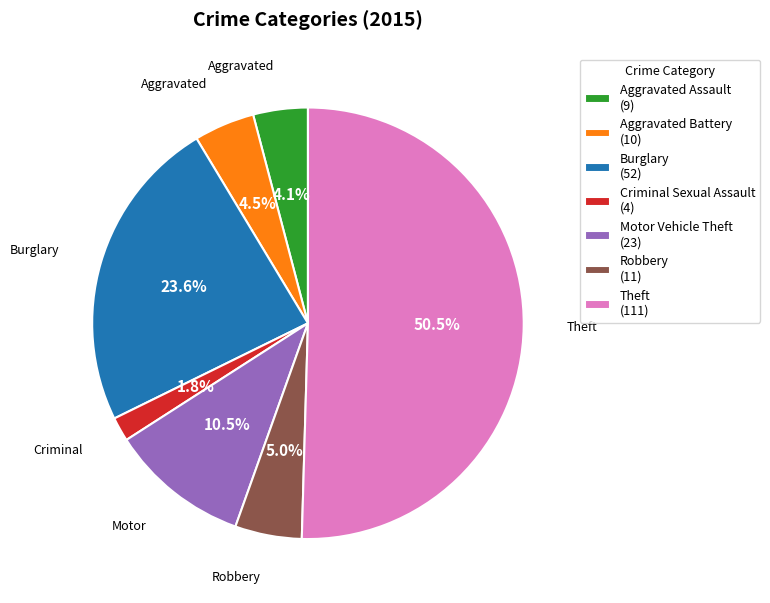

Which has a higher value, Theft (111) or Criminal Sexual Assault (4)?

Theft (111)